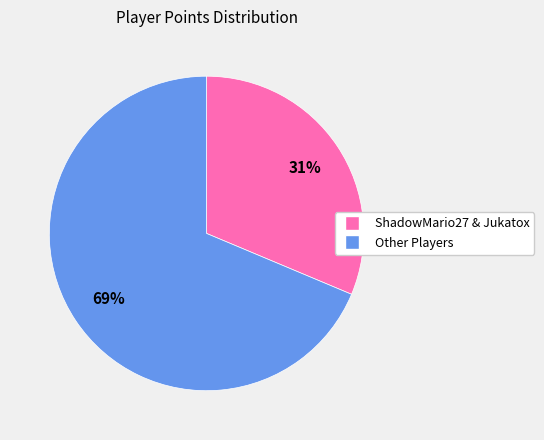

Is there a majority slice in this chart?

Yes